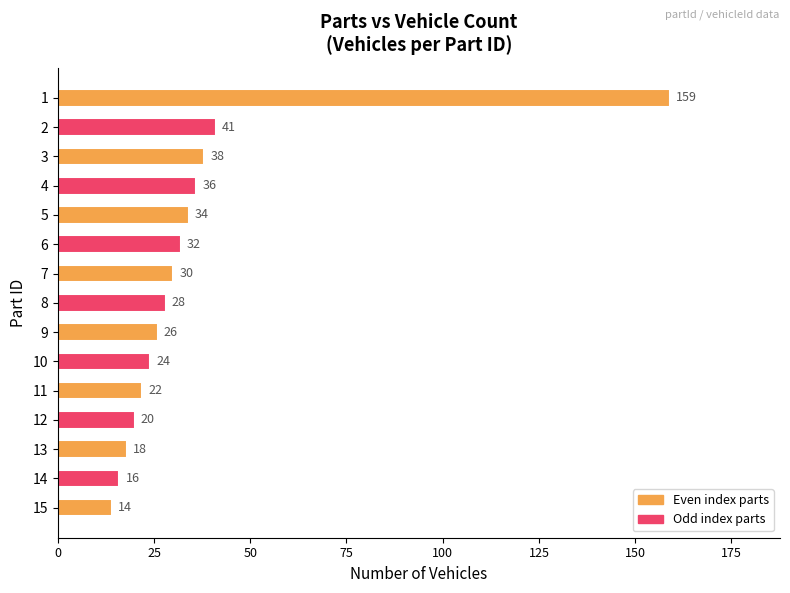

What is the sum of all values?

538